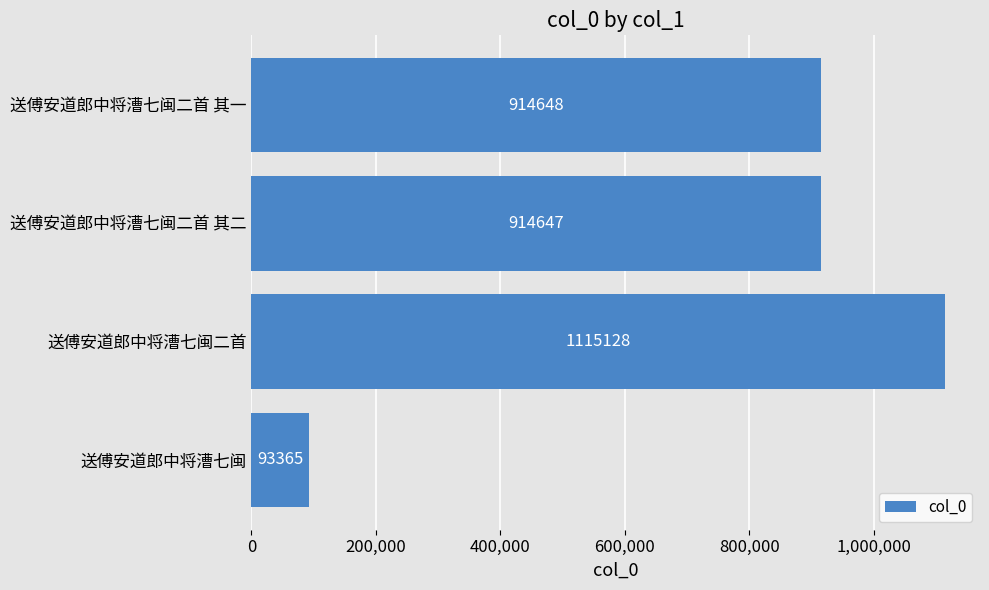

What is the difference between the values at 送傅安道郎中将漕七闽二首 其一 and 送傅安道郎中将漕七闽?

821283